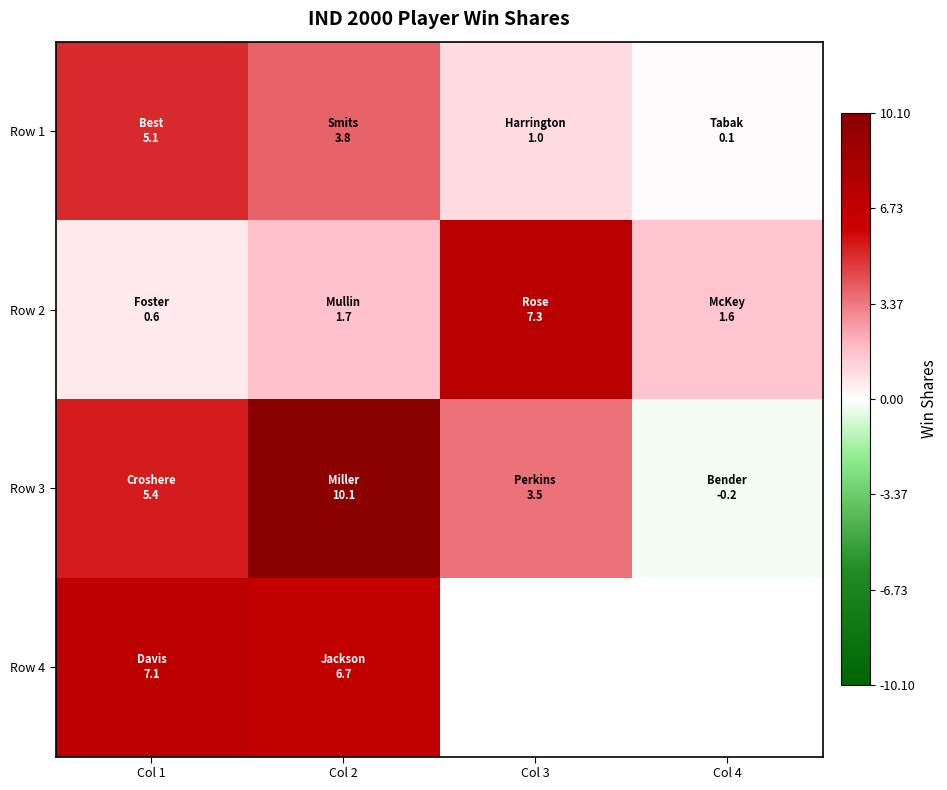

Which has a higher value, Col 3 or Col 2?

Col 2